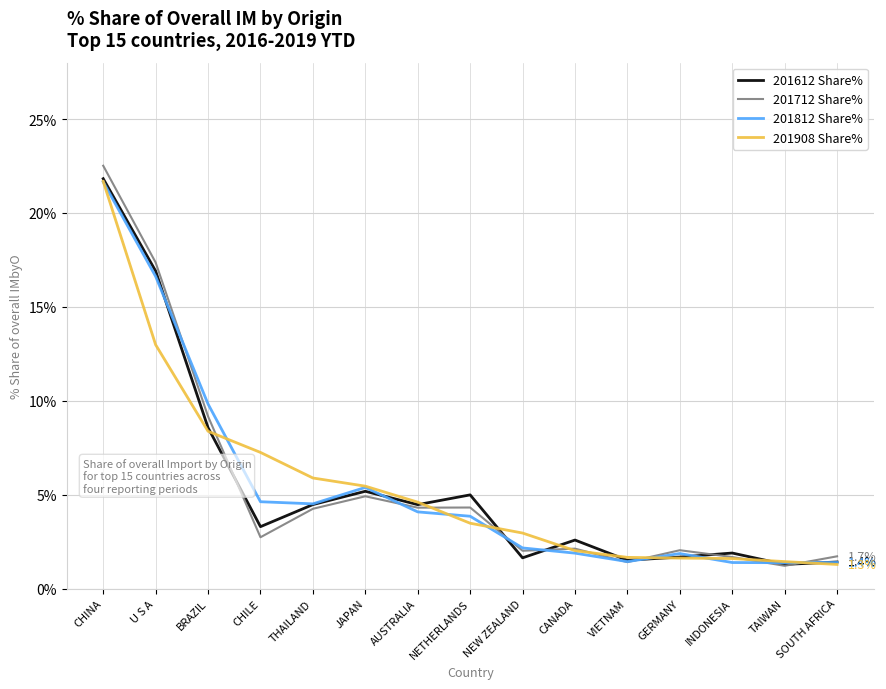

Which series has the widest spread of values?

201712 Share%